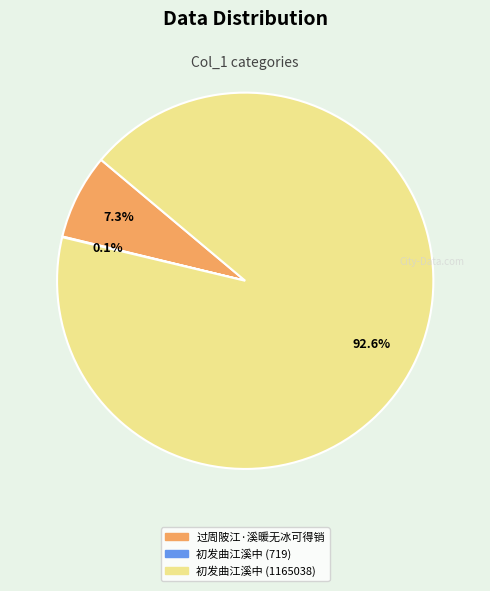

To the nearest percent, what percentage of the pie is 初发曲江溪中 (1165038)?

93%